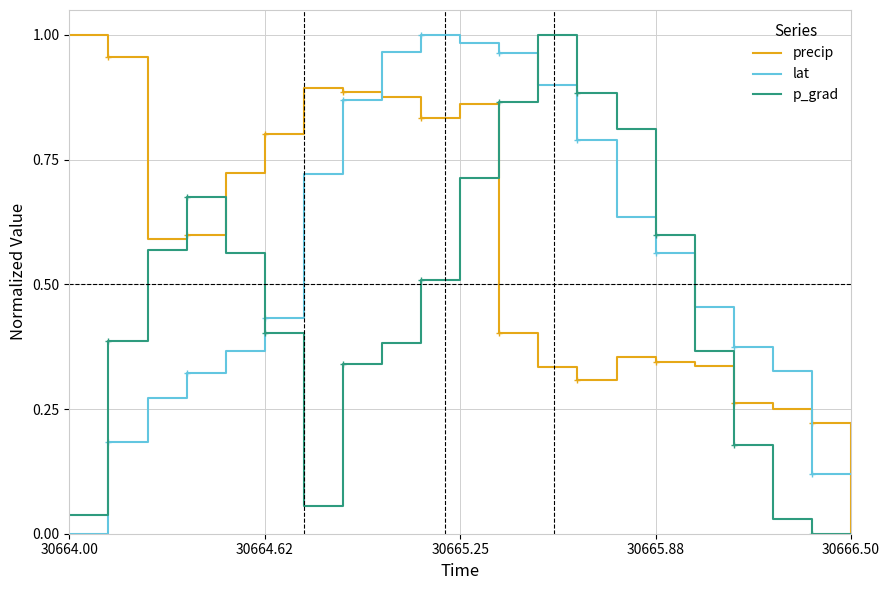

How many times do precip and lat cross each other?

3